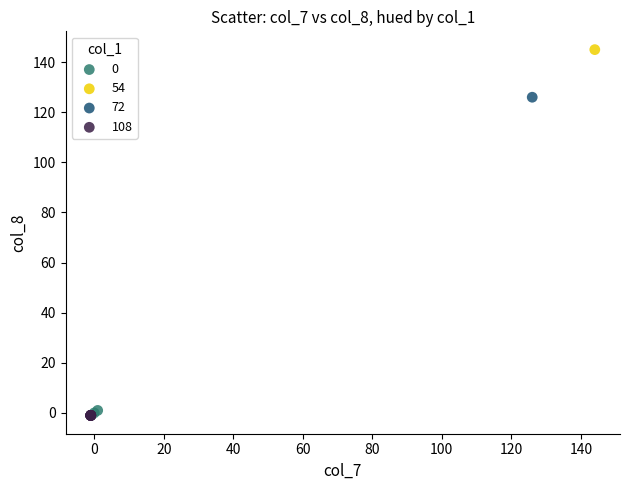

Which series contains the highest Y value?

54